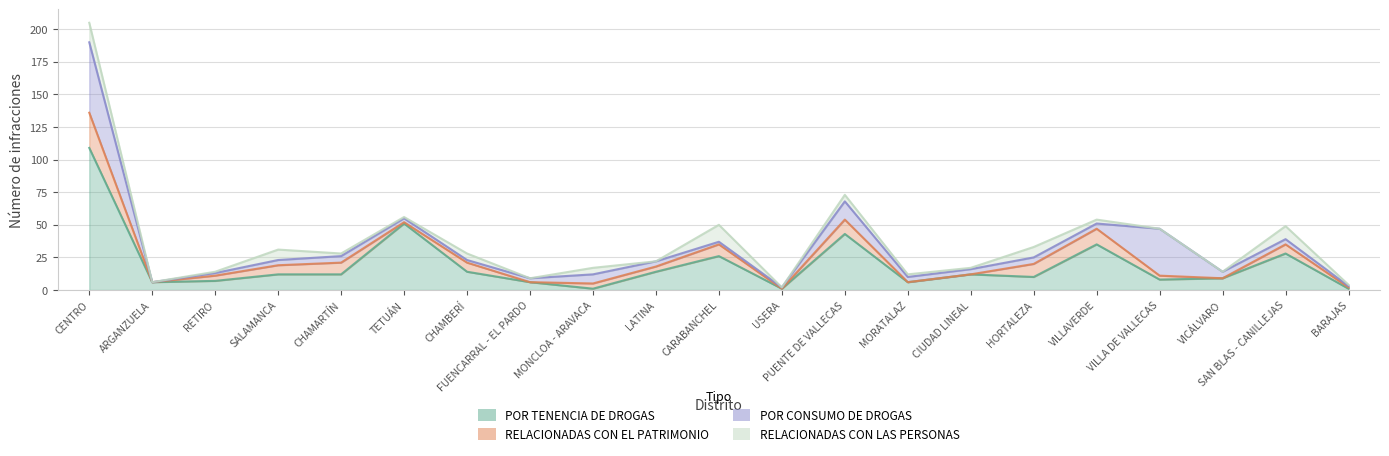

After their last crossing, which series has the higher values: RELACIONADAS CON EL PATRIMONIO or POR TENENCIA DE DROGAS?

POR TENENCIA DE DROGAS